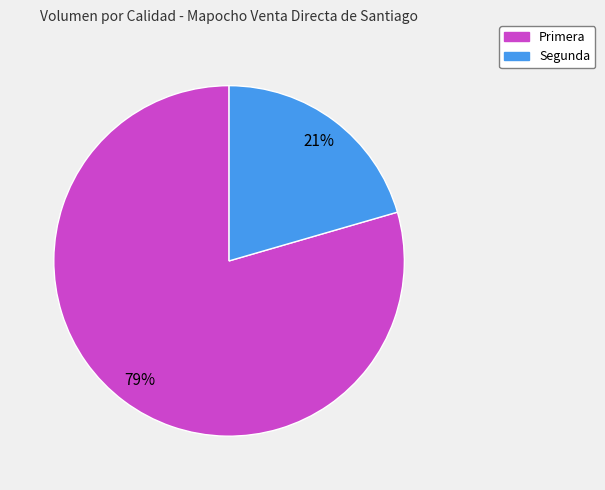

Is the sum of Segunda and Primera greater than half?

Yes